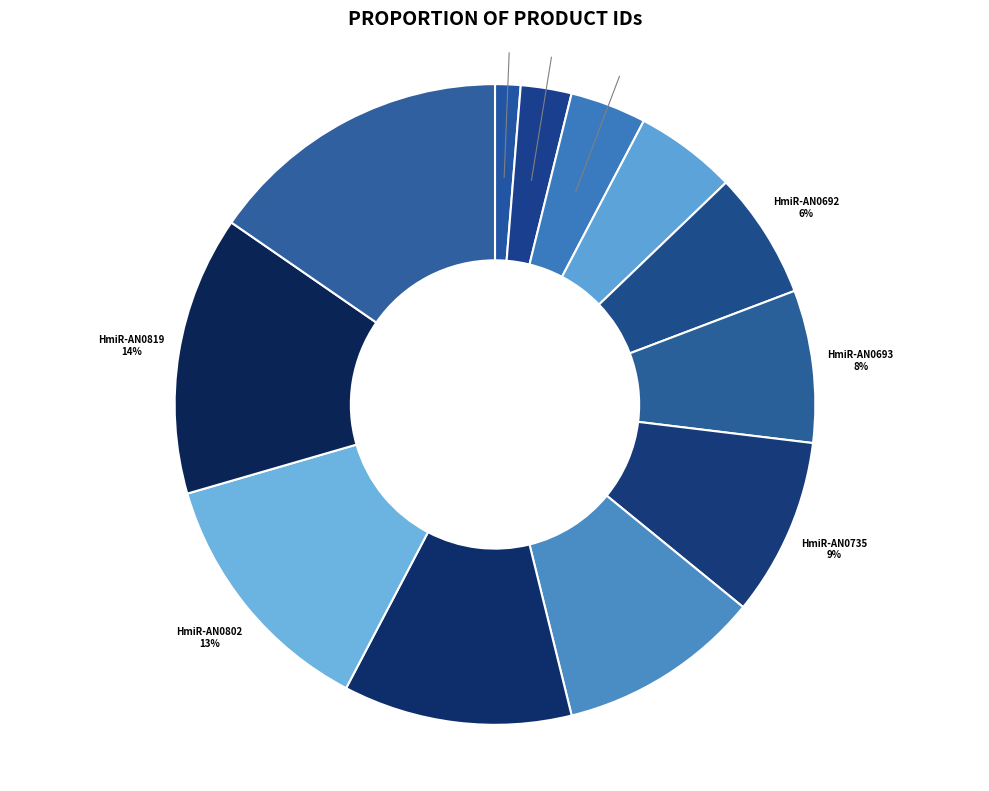

To the nearest percent, what is the average slice percentage?

8%